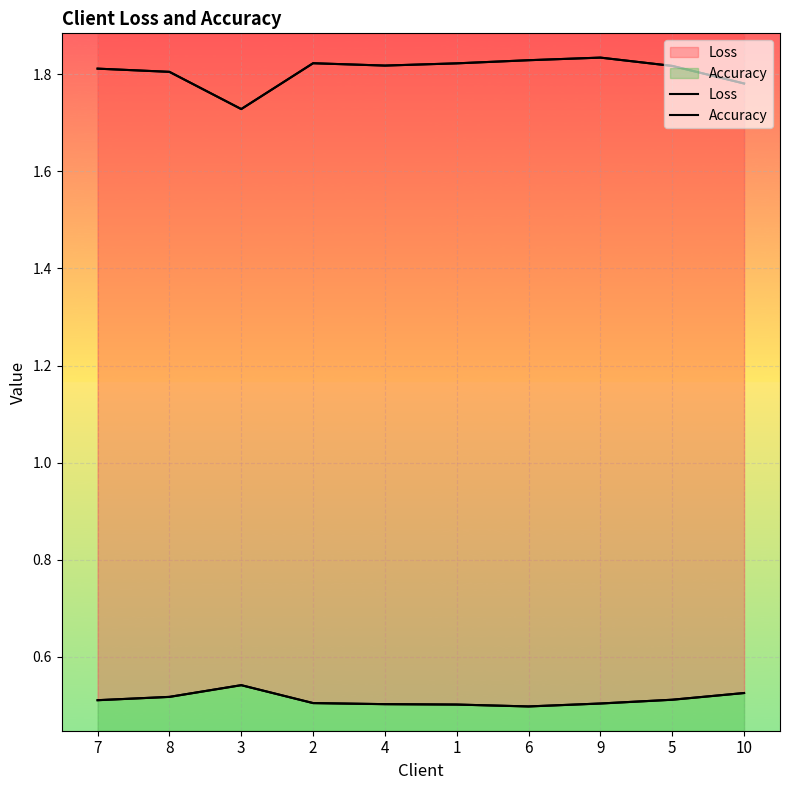

Count the number of categories in the chart.

10